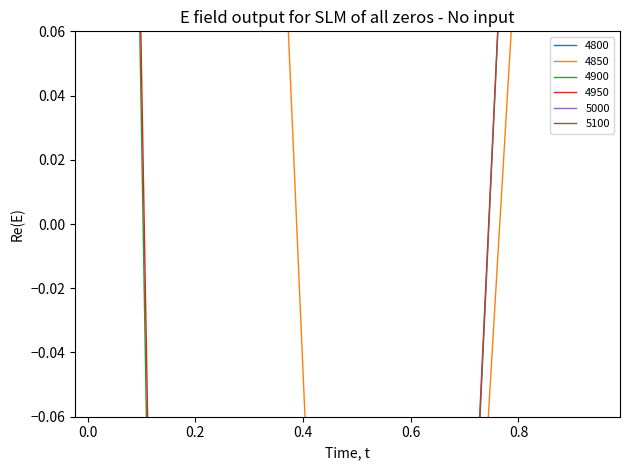

What value does the 4850 series have at 0.2?

0.8